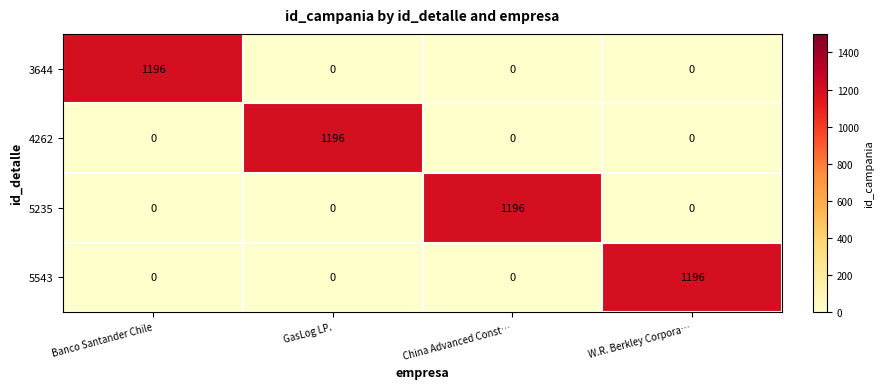

At how many categories does at least one series exceed 619?

4